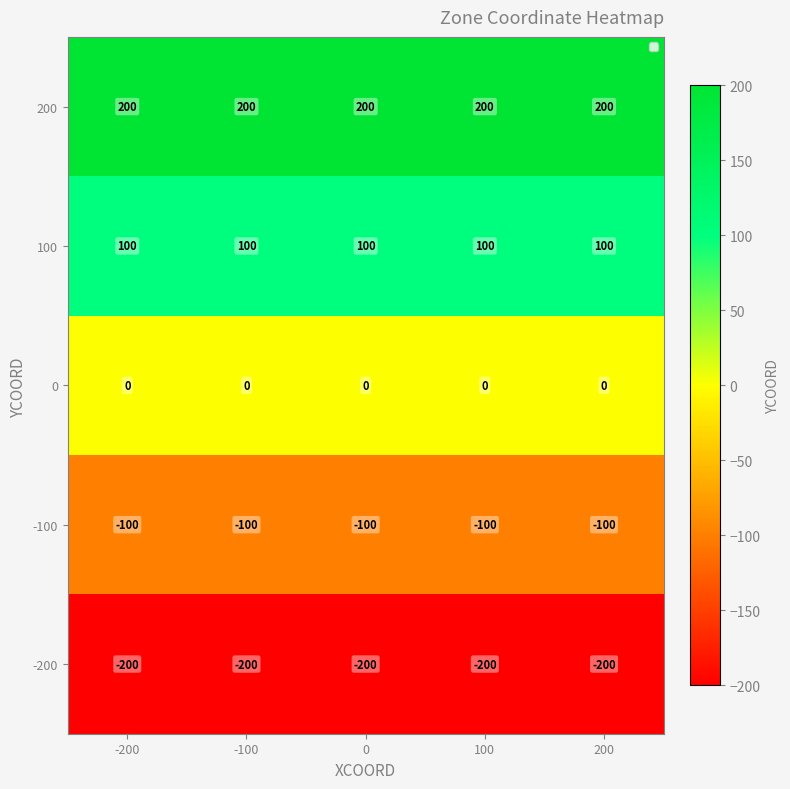

Is it true that 100 equals 100 at 0?

True